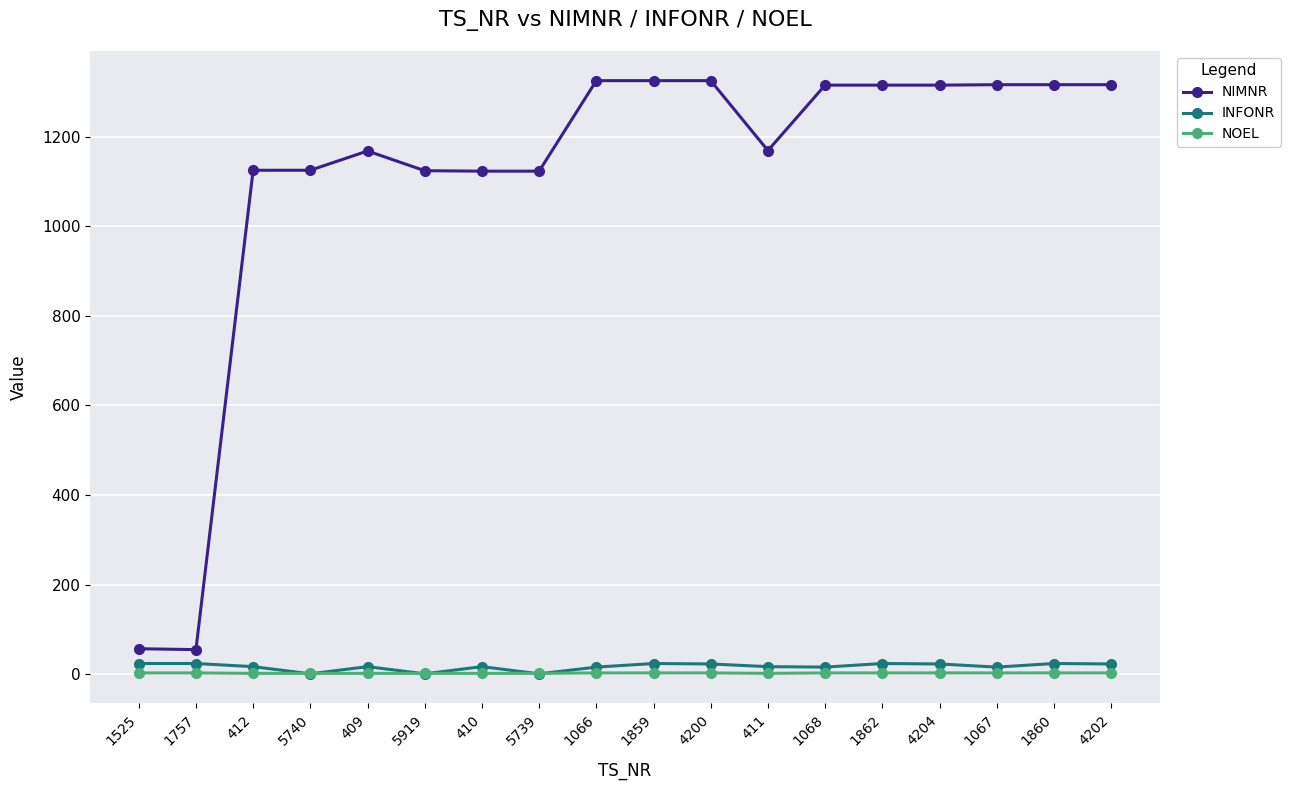

Is it true that NIMNR equals 1124 at 5919?

True